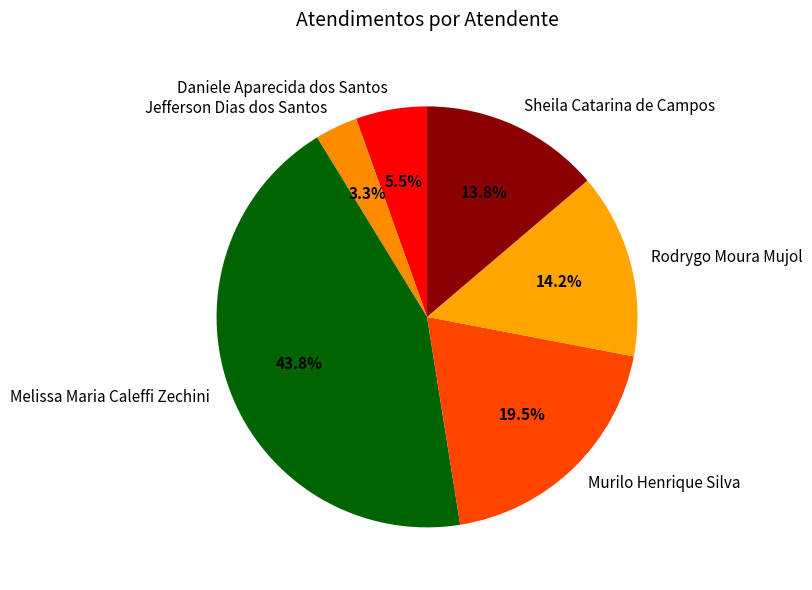

What is the total percentage of Jefferson Dias dos Santos and Rodrygo Moura Mujol?

17.5%